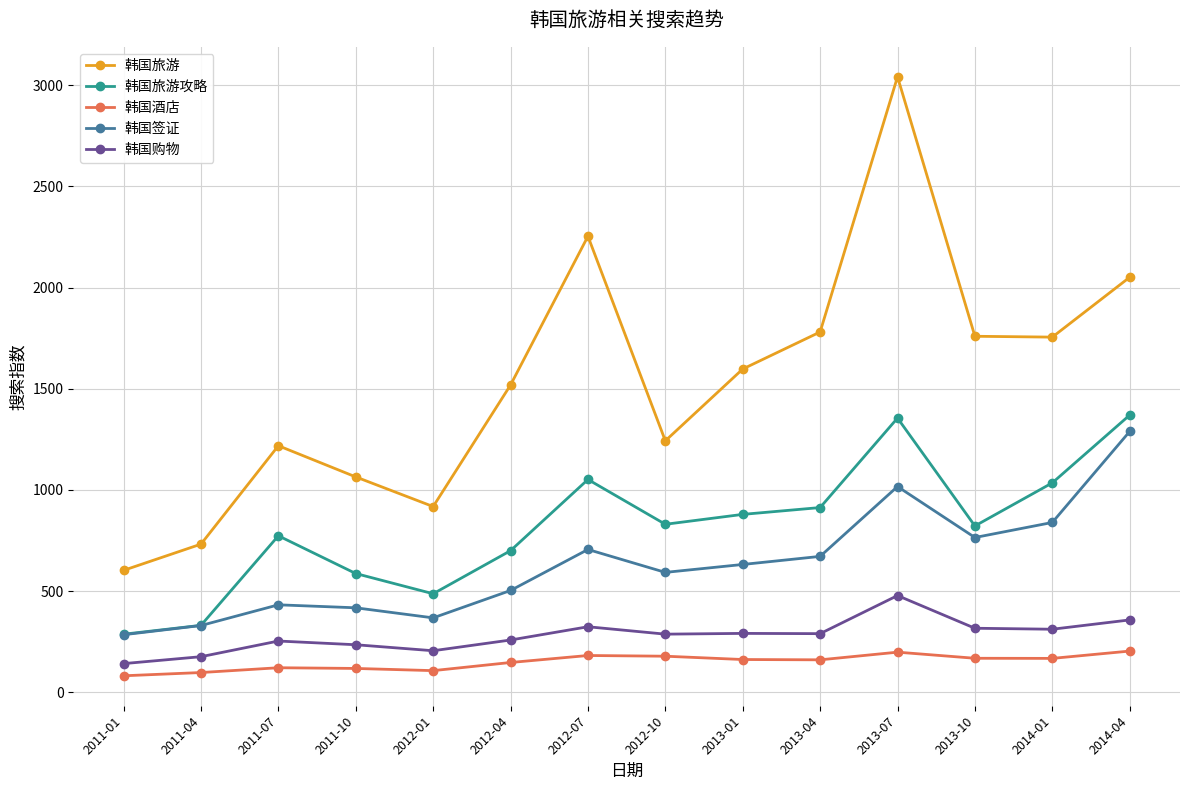

What is the sum of the 韩国签证 values at 2012-07 and 2013-01?

1337.1